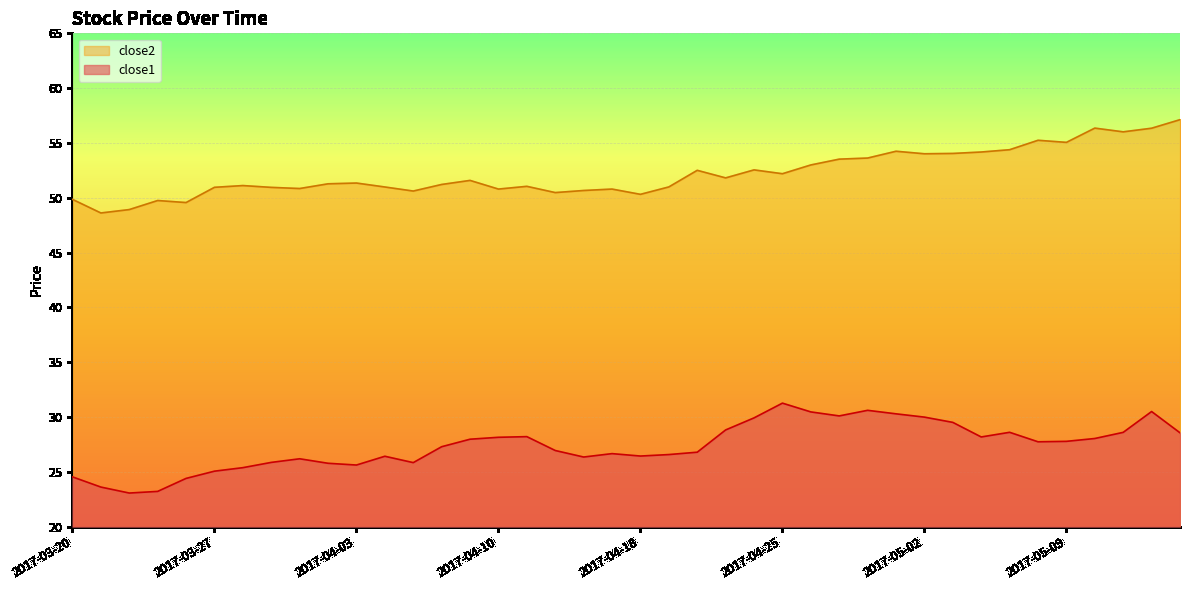

Reading left to right, list all the values displayed in this chart.

close1: 2017-03-20=24.5	2017-03-21=23.6	2017-03-22=23.1	2017-03-23=23.2	2017-03-24=24.4	2017-03-27=25.1	2017-03-28=25.4	2017-03-29=25.9	2017-03-30=26.2	2017-03-31=25.8	2017-04-03=25.6	2017-04-04=26.4	2017-04-05=25.8	2017-04-06=27.3	2017-04-07=28.0	2017-04-10=28.2	2017-04-11=28.2	2017-04-12=26.9	2017-04-13=26.4	2017-04-17=26.7	2017-04-18=26.4	2017-04-19=26.6	2017-04-20=26.8	2017-04-21=28.8	2017-04-24=29.9	2017-04-25=31.3	2017-04-26=30.5	2017-04-27=30.1	2017-04-28=30.6	2017-05-01=30.3	2017-05-02=30.0	2017-05-03=29.5	2017-05-04=28.2	2017-05-05=28.6	2017-05-08=27.7	2017-05-09=27.8	2017-05-10=28.0	2017-05-11=28.6	2017-05-12=30.5	2017-05-15=28.6
close2: 2017-03-20=49.9	2017-03-21=48.6	2017-03-22=48.9	2017-03-23=49.8	2017-03-24=49.6	2017-03-27=51.0	2017-03-28=51.1	2017-03-29=51.0	2017-03-30=50.8	2017-03-31=51.3	2017-04-03=51.3	2017-04-04=51.0	2017-04-05=50.6	2017-04-06=51.2	2017-04-07=51.6	2017-04-10=50.8	2017-04-11=51.0	2017-04-12=50.5	2017-04-13=50.7	2017-04-17=50.8	2017-04-18=50.3	2017-04-19=51.0	2017-04-20=52.5	2017-04-21=51.8	2017-04-24=52.5	2017-04-25=52.2	2017-04-26=53.0	2017-04-27=53.5	2017-04-28=53.6	2017-05-01=54.2	2017-05-02=54.0	2017-05-03=54.0	2017-05-04=54.2	2017-05-05=54.4	2017-05-08=55.2	2017-05-09=55.1	2017-05-10=56.4	2017-05-11=56.0	2017-05-12=56.3	2017-05-15=57.1